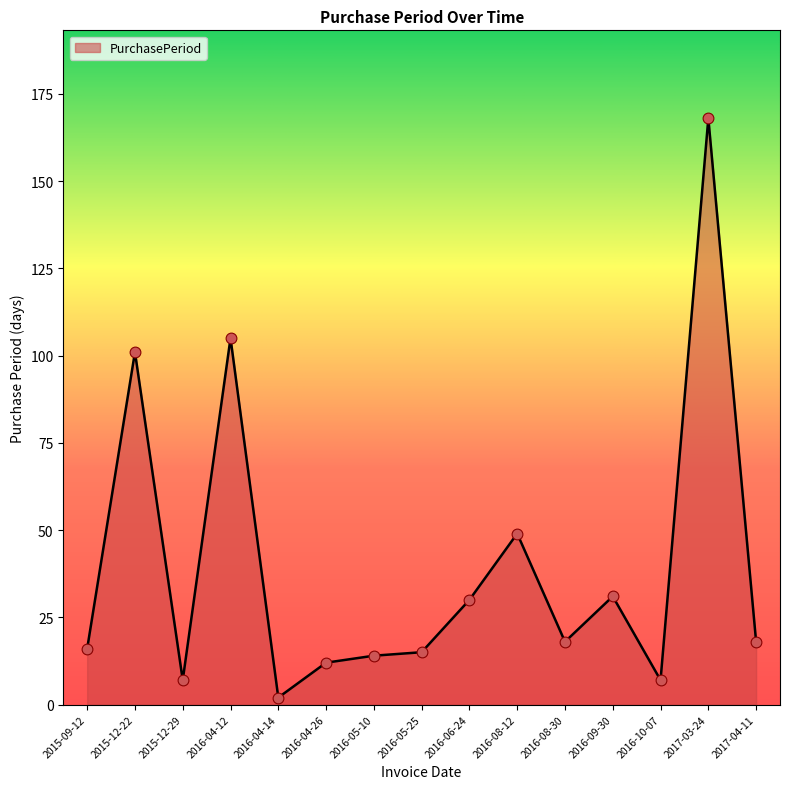

Approximately how many times larger is the value at 2015-12-29 compared to 2015-09-12?

0.4